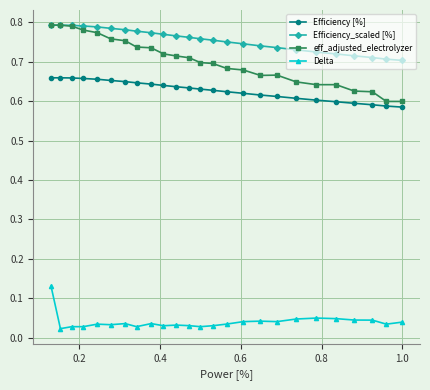

At how many categories does at least one series exceed 0?

25